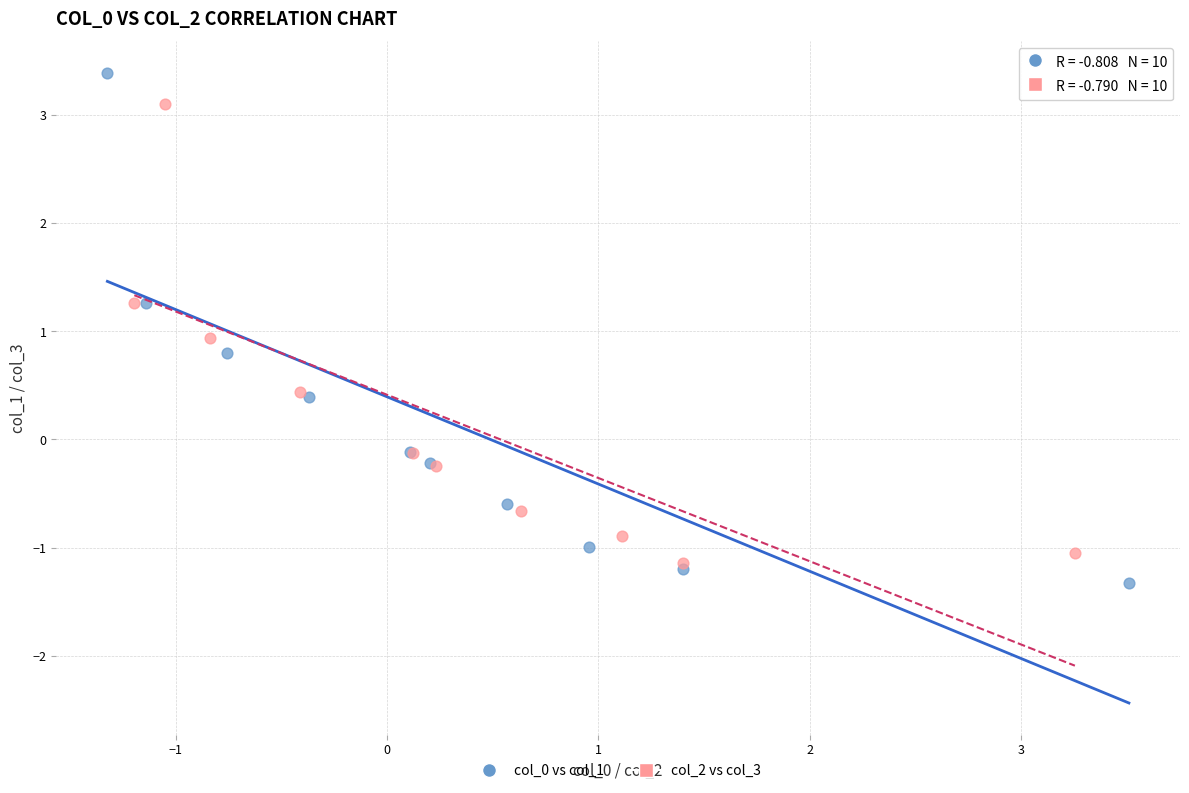

Which series reaches the minimum Y coordinate?

col_0 vs col_1